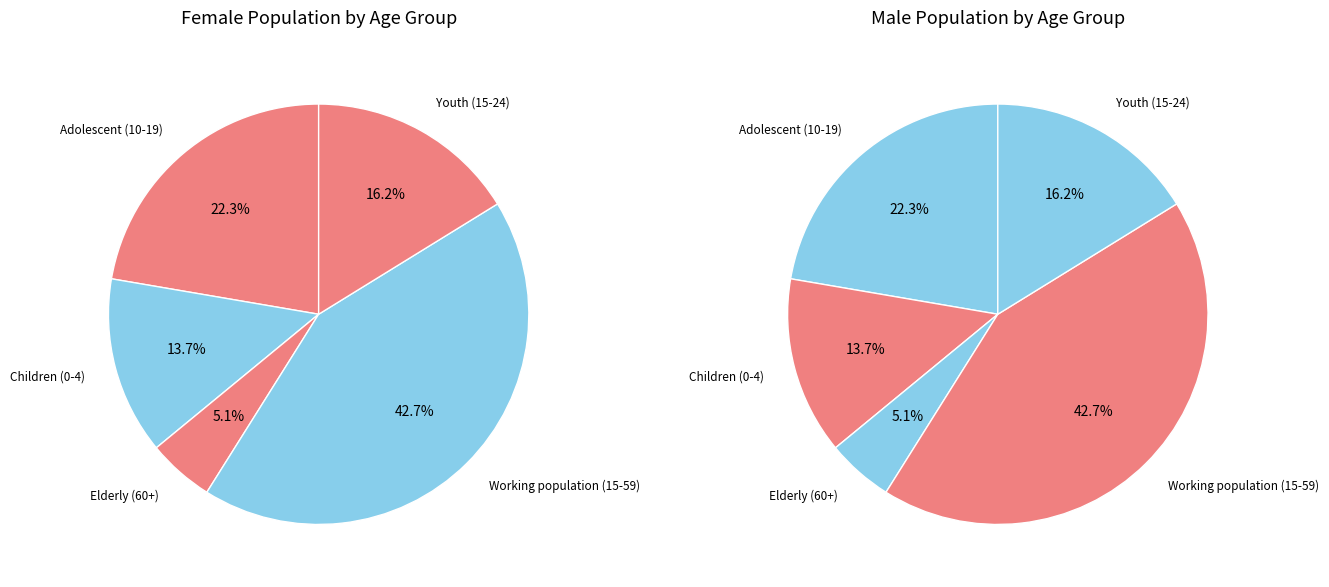

What is the total percentage of Adolescent (10-19) and Working population (15-59)?

65.0%